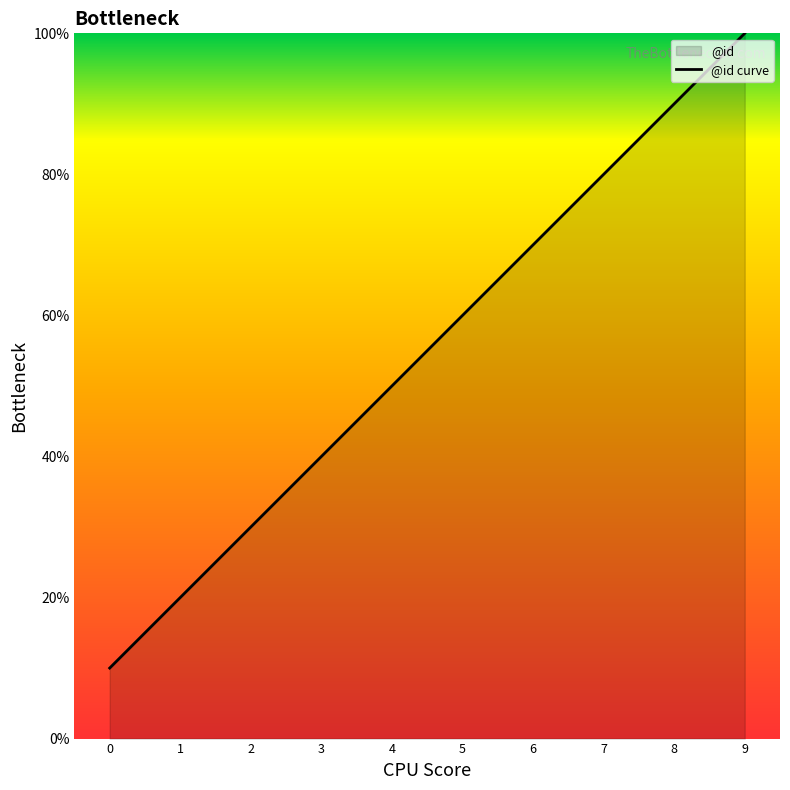

How many lines are shown in the chart?

1